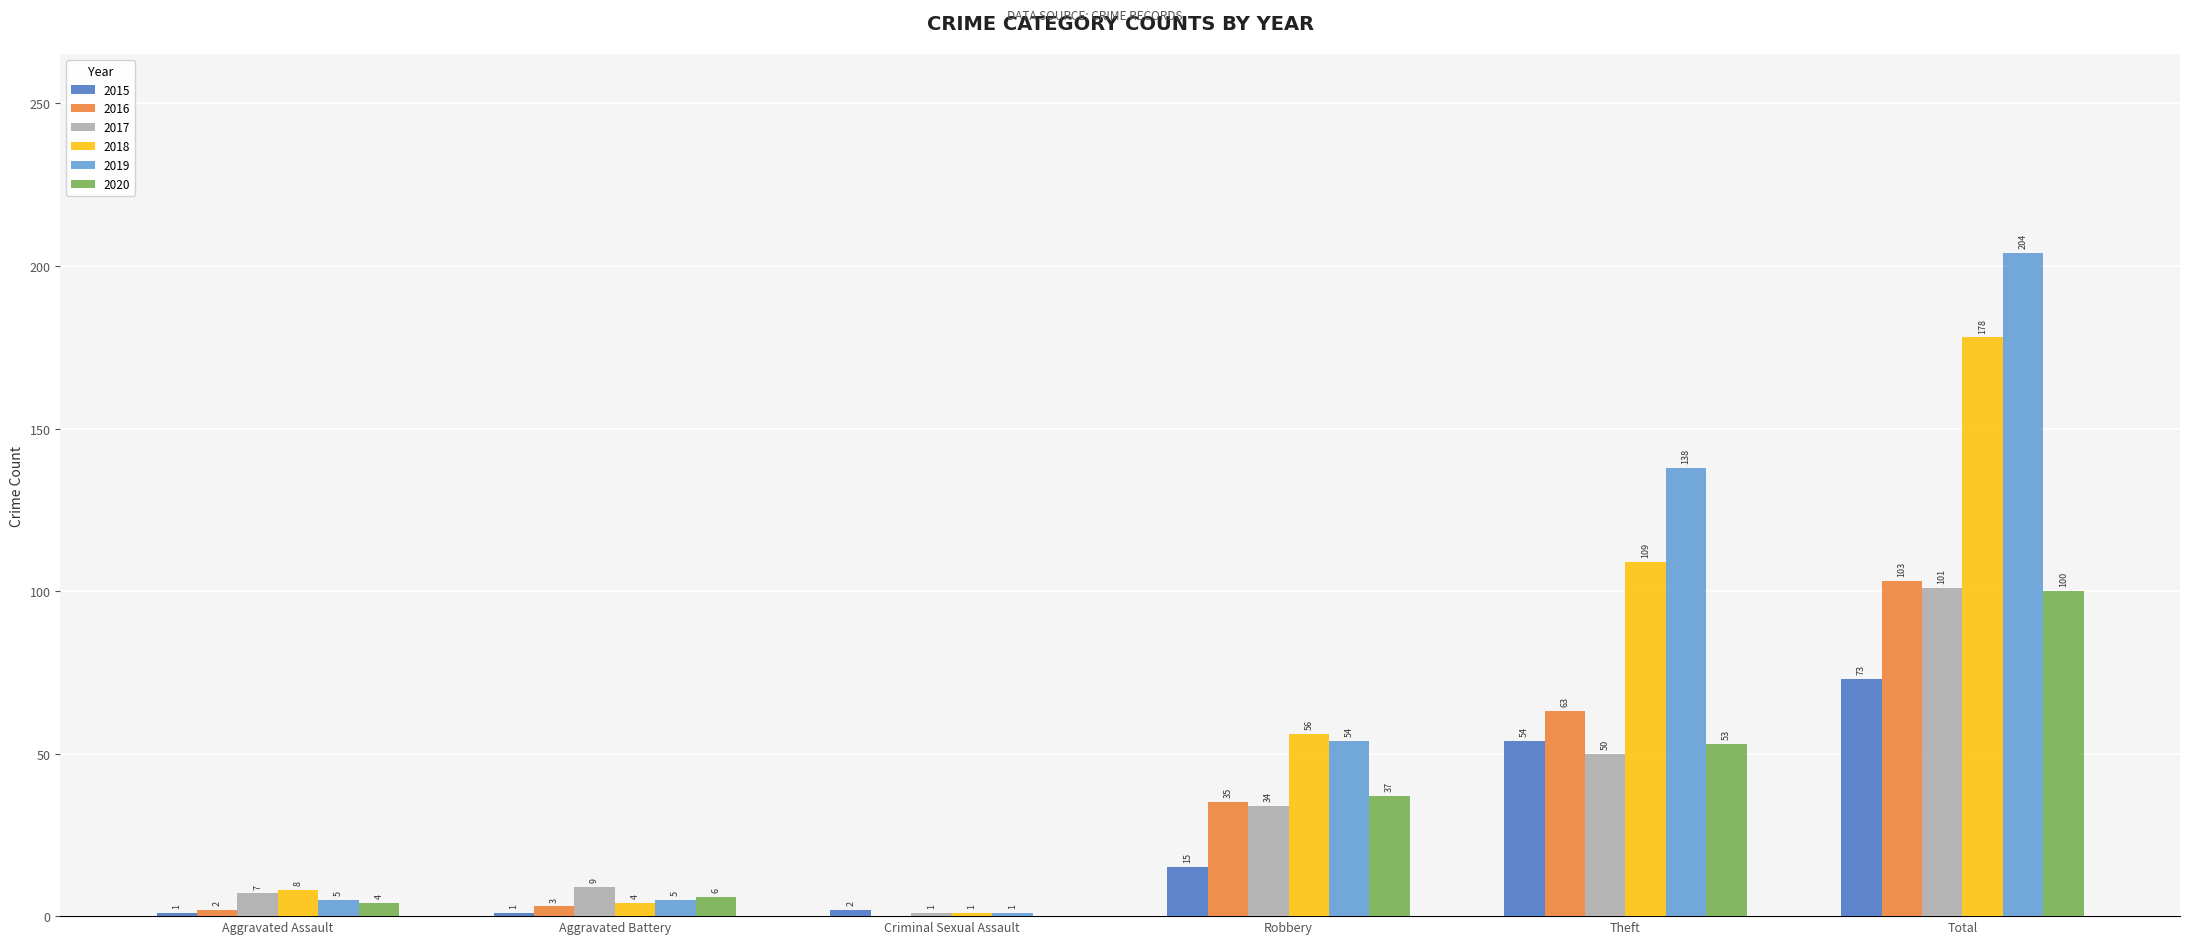

What is the greatest value displayed?

204